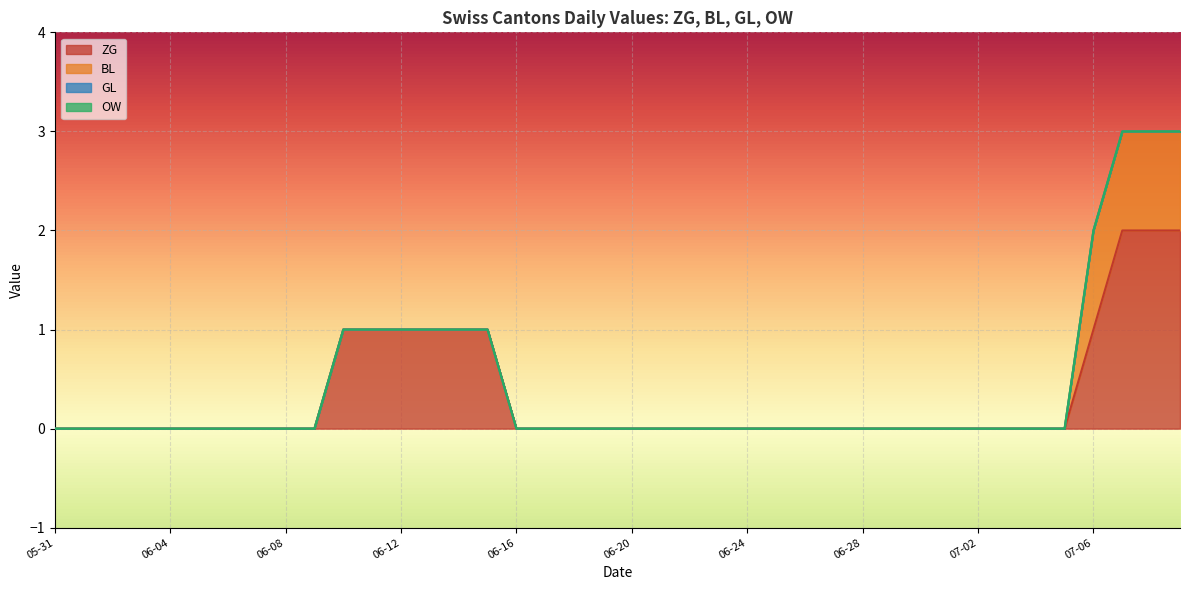

True or false: BL and GL intersect in this chart.

False